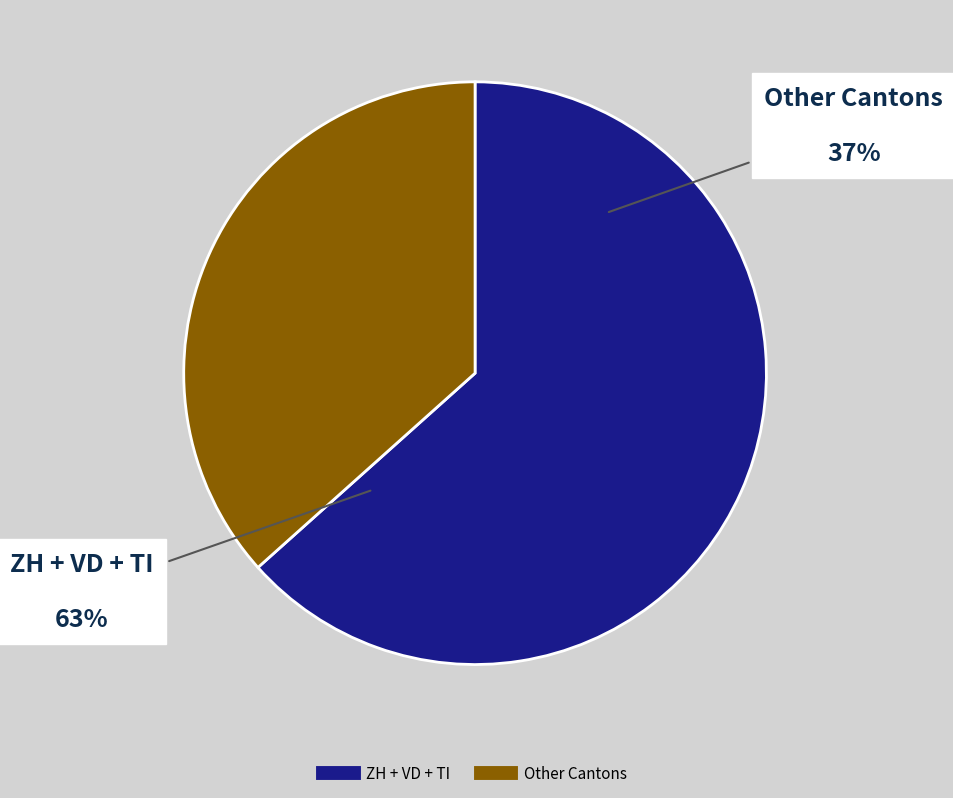

True or false: 2020-03-10 accounts for 11% of the total.

False